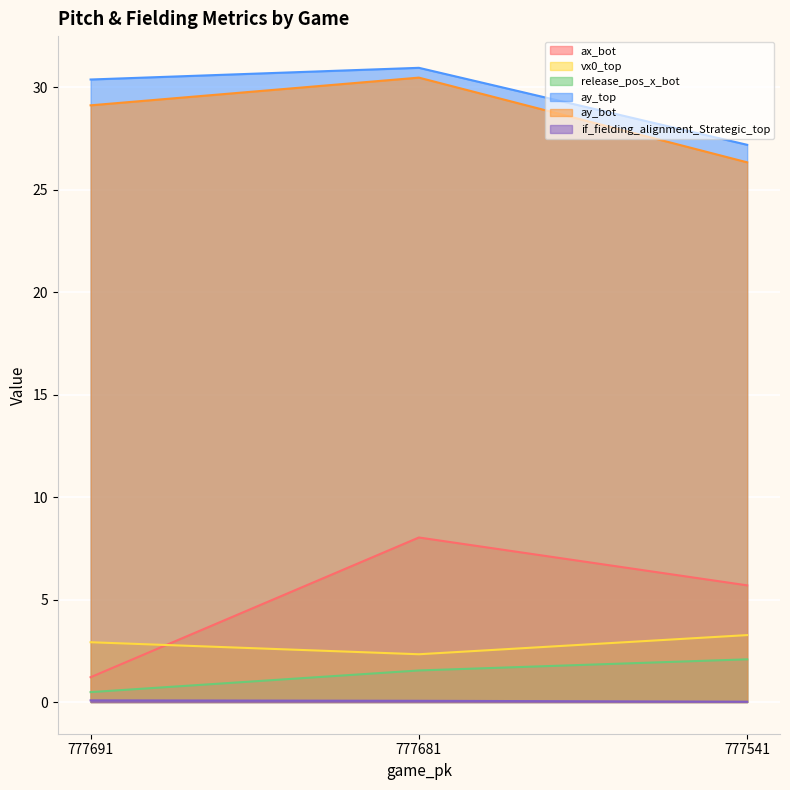

Rank the categories by if_fielding_alignment_Strategic_top value from lowest to highest.

777541, 777681, 777691